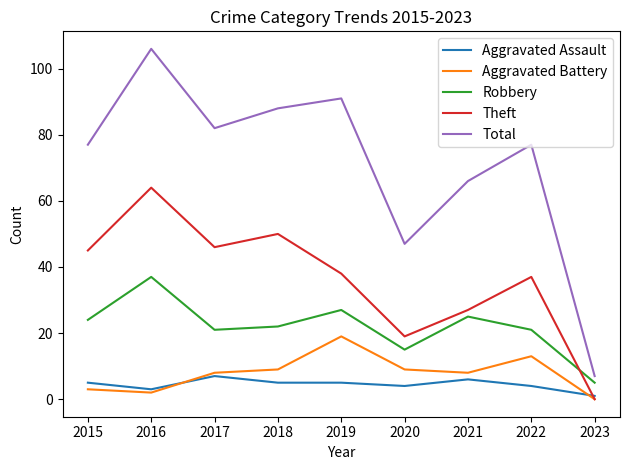

True or false: Total and Robbery intersect in this chart.

False